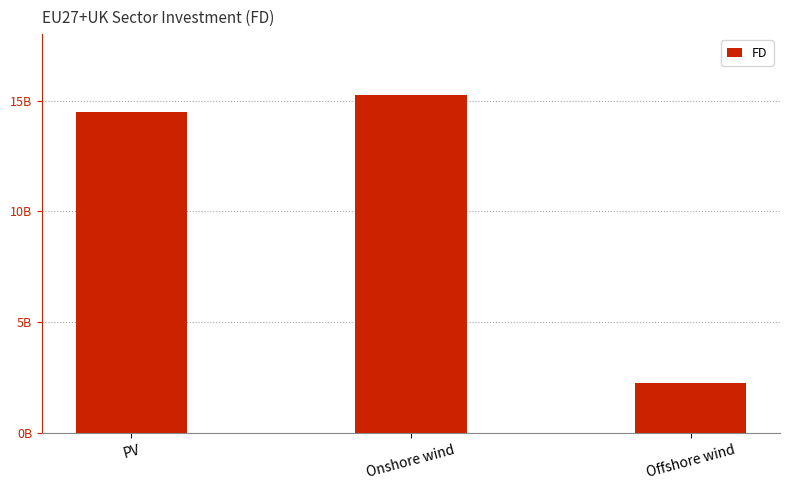

What is the greatest value displayed?

15231762535.1